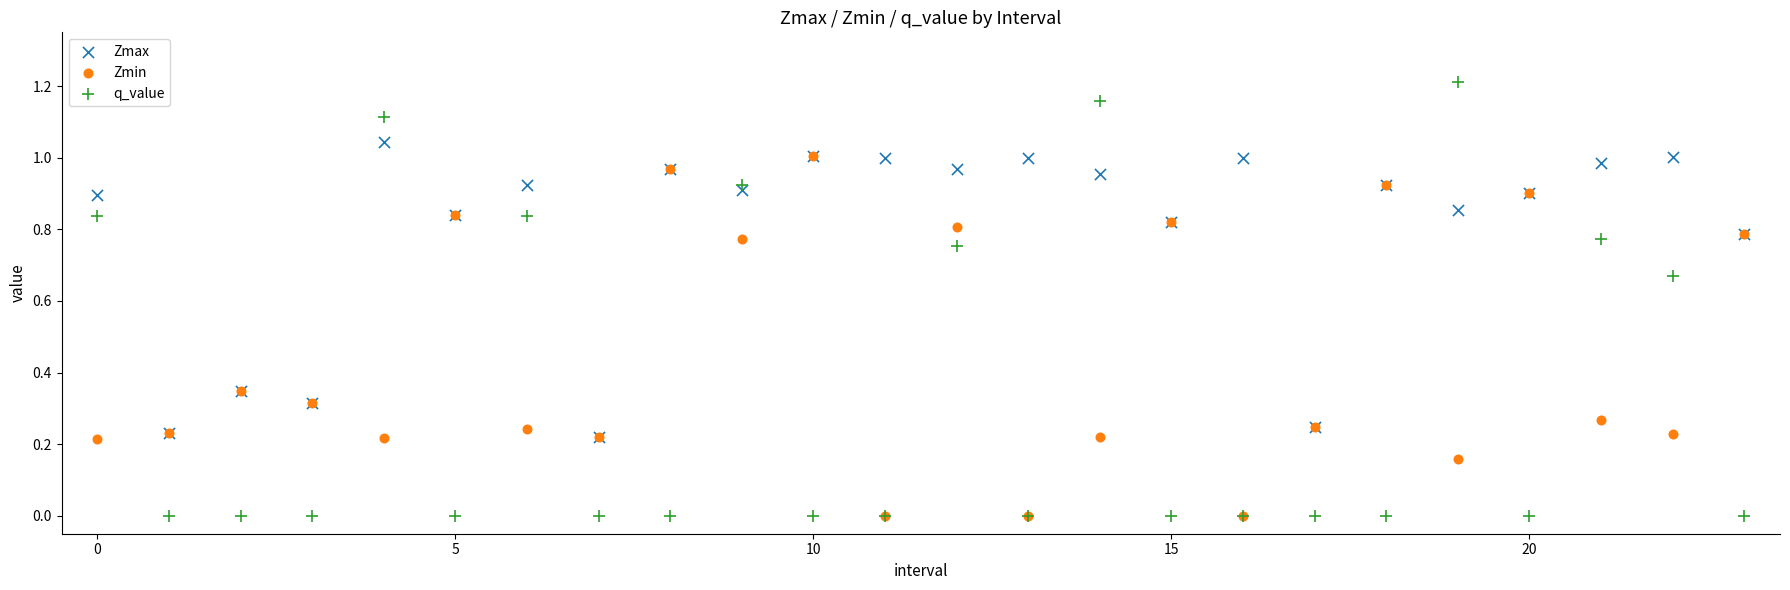

Which series contains the highest Y value?

q_value